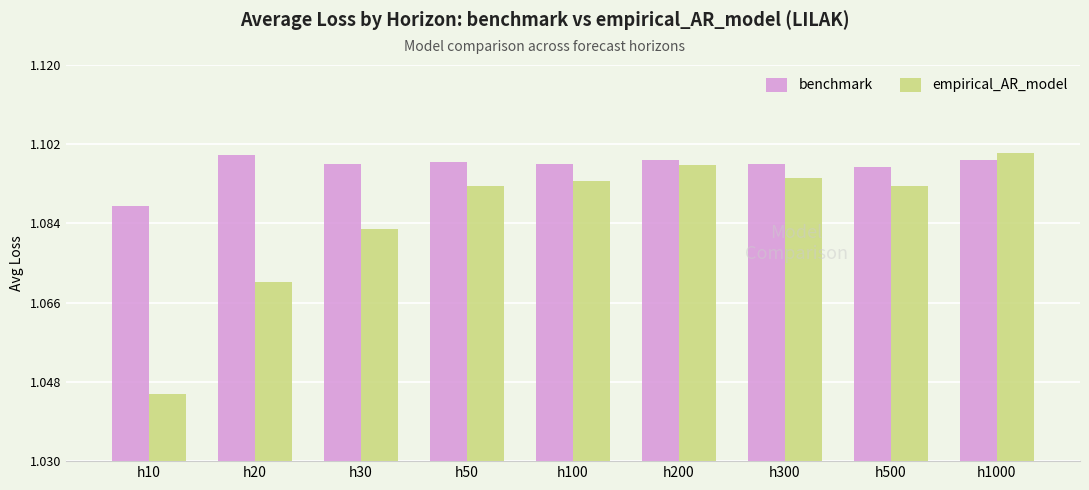

Which category has the highest value in the empirical_AR_model series?

h1000